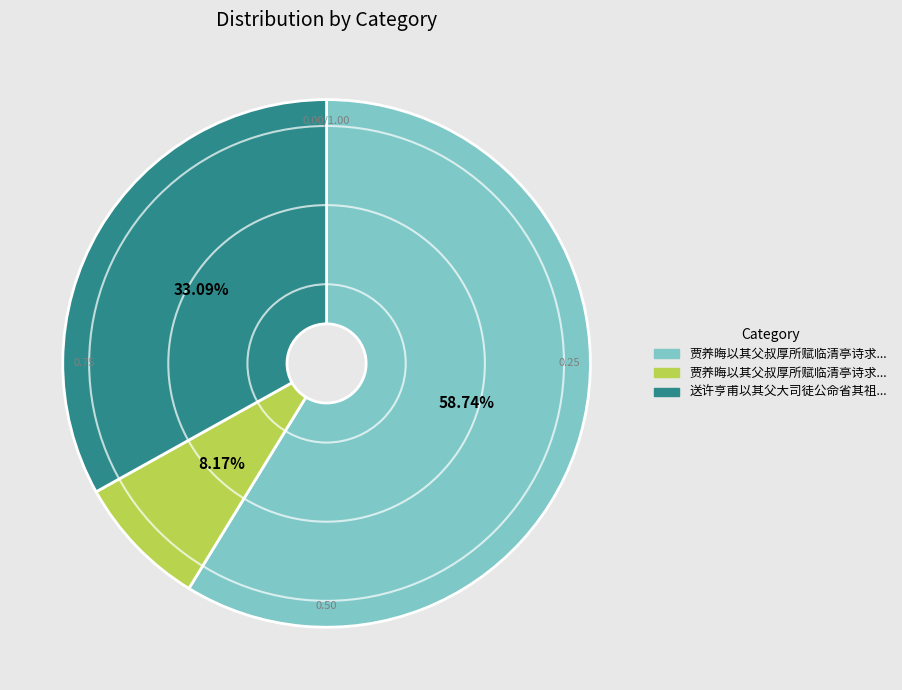

How many slices are in this pie chart?

3